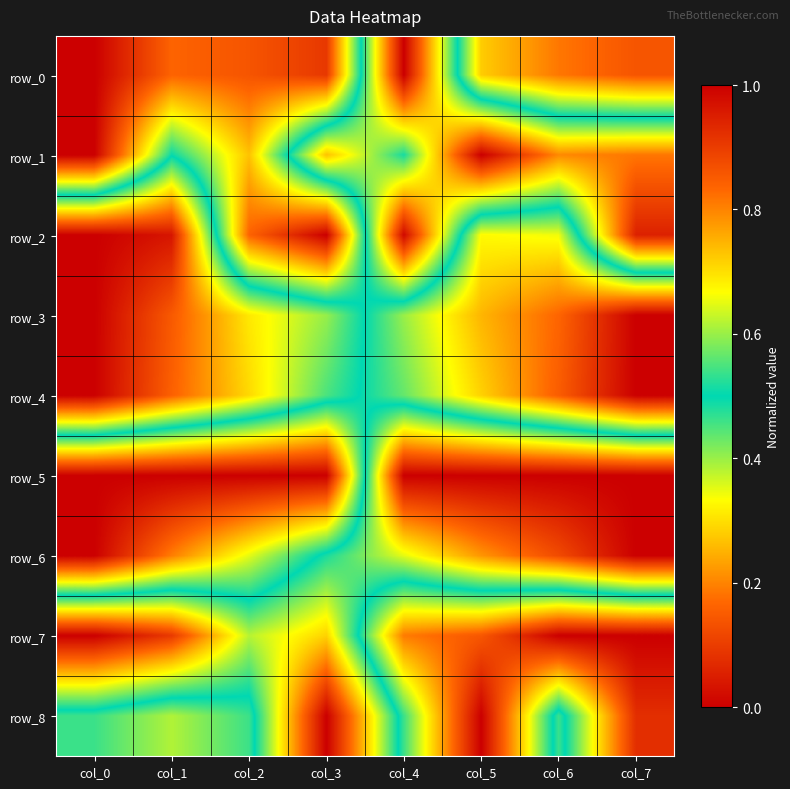

What is the spread (max minus min) of values at col_3?

1.0